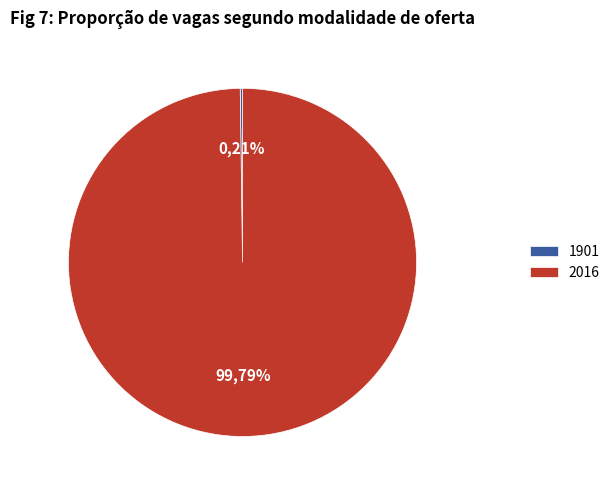

Rank the categories by value from lowest to highest.

1901, 2016